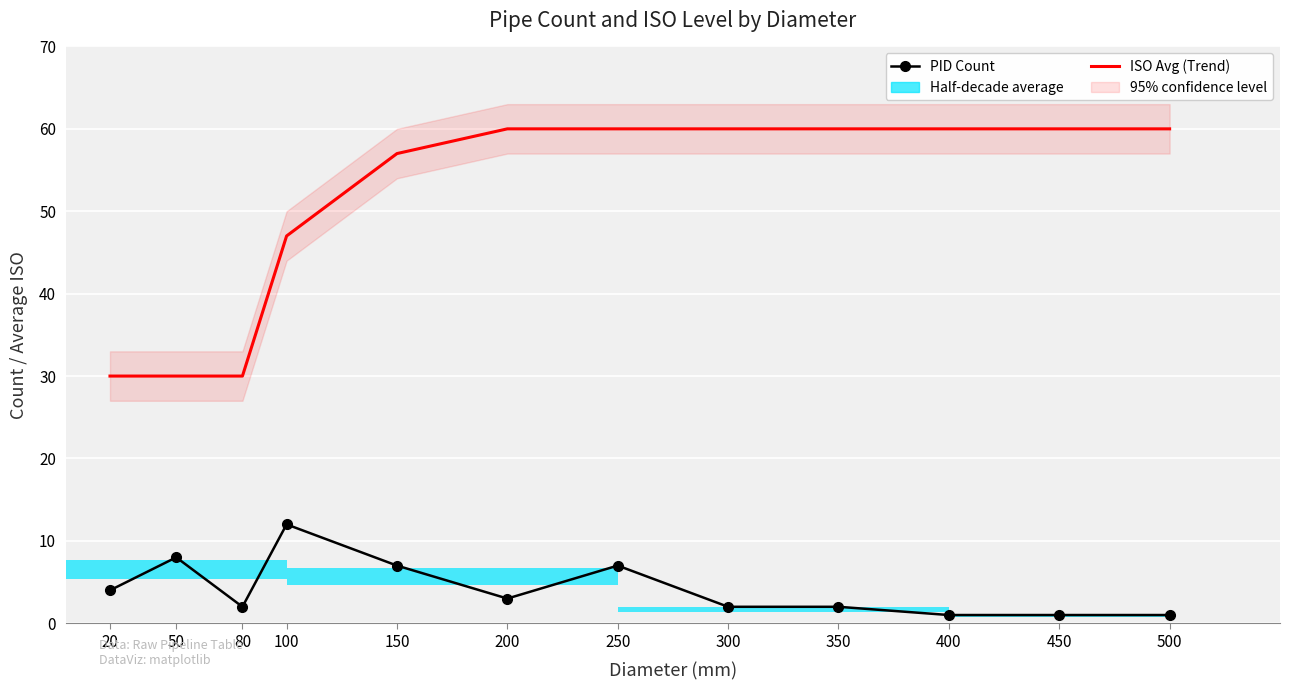

What is the average value of the PID Count series?

4